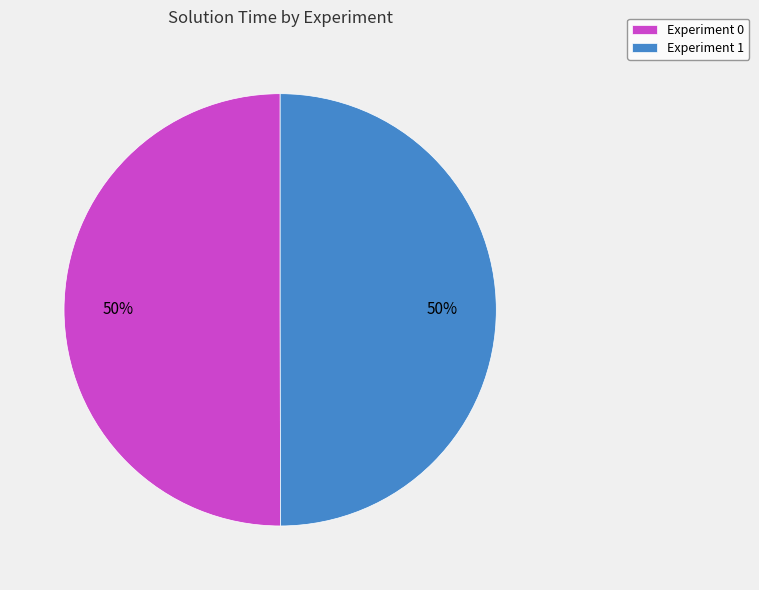

Approximately how many times larger is the value at Experiment 0 compared to Experiment 1?

1.0